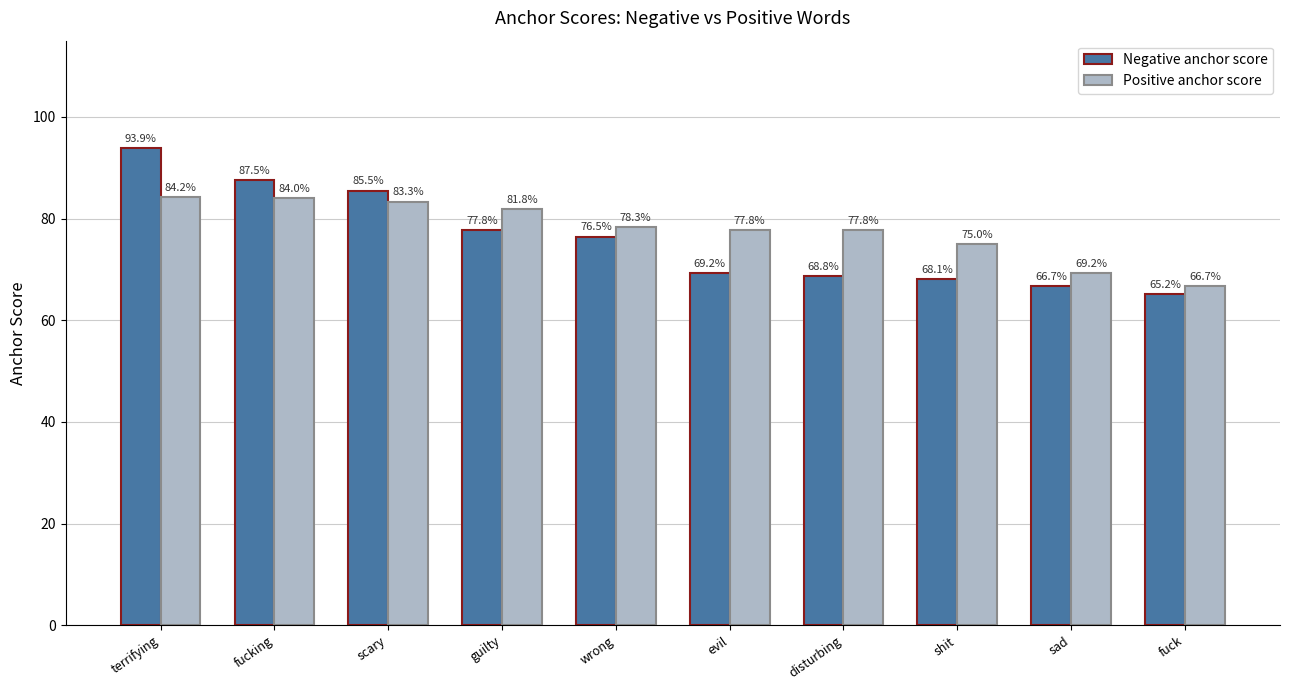

Which series has the largest total across all categories?

Positive anchor score